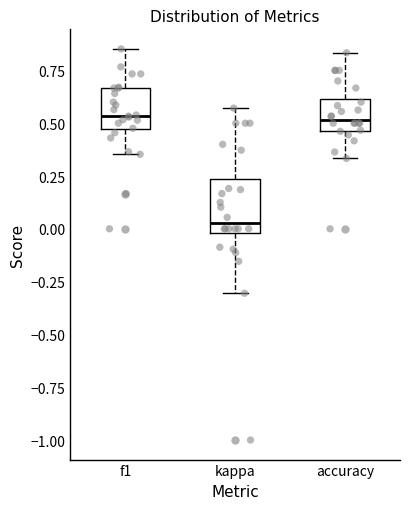

Where is the upper edge of the box for accuracy on the y-axis? The values are not printed on the chart, so give them approximately, as read against the axis.

0.60